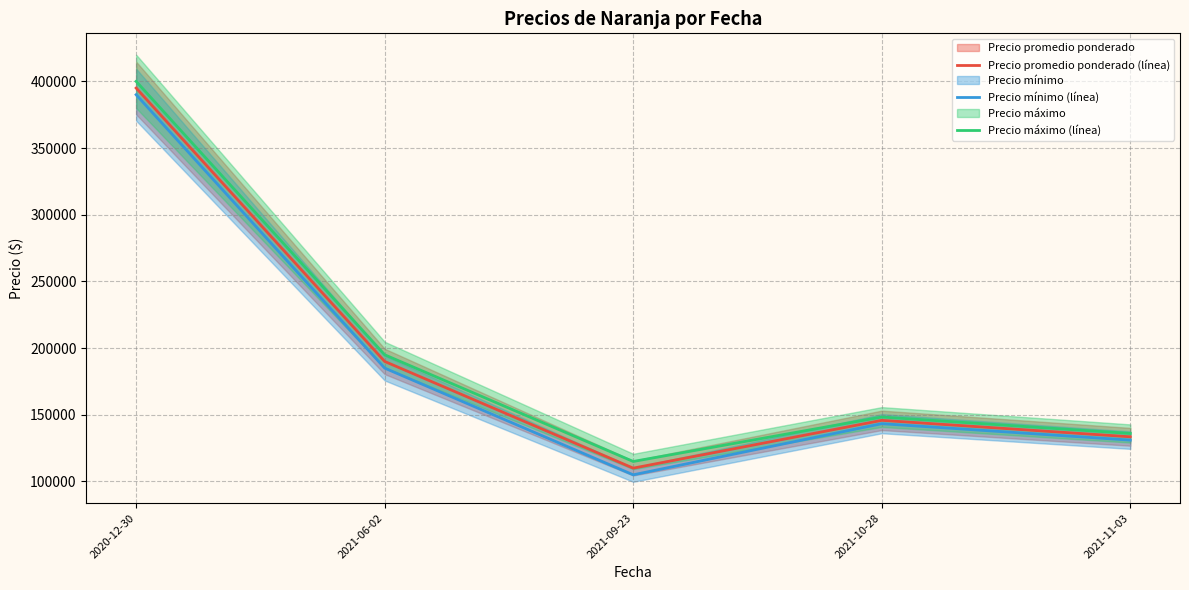

True or false: Precio máximo (línea) and Precio promedio ponderado (línea) cross at least once.

False